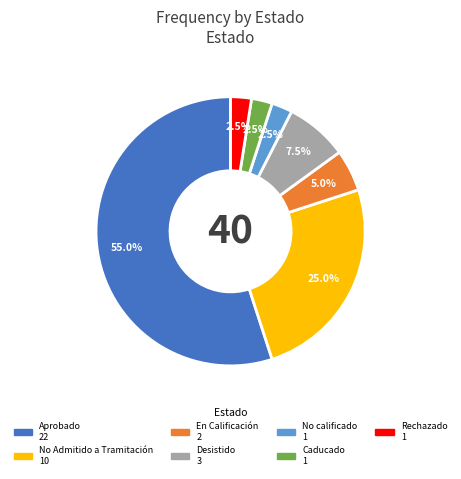

Does any single category account for the majority?

Yes